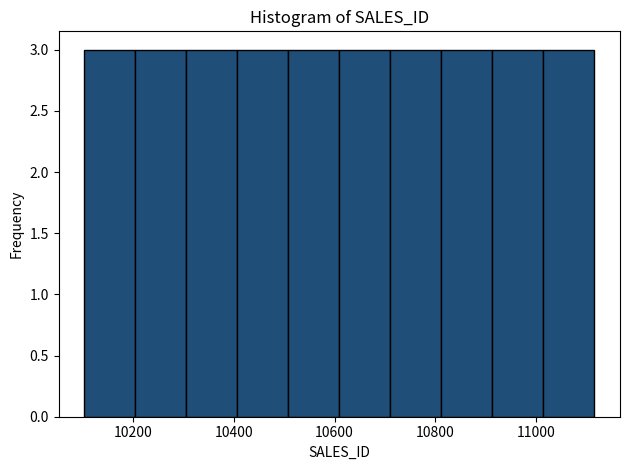

Reading left to right, list every bar in this chart as the range it spans on the x-axis followed by its height. Neither the bar edges nor the heights are printed on the chart, so give them approximately, as read against the axes.

10100 to 10200: 3
10200 to 10300: 3
10300 to 10400: 3
10400 to 10500: 3
10500 to 10600: 3
10600 to 10720: 3
10720 to 10820: 3
10820 to 10920: 3
10920 to 11020: 3
11020 to 11120: 3